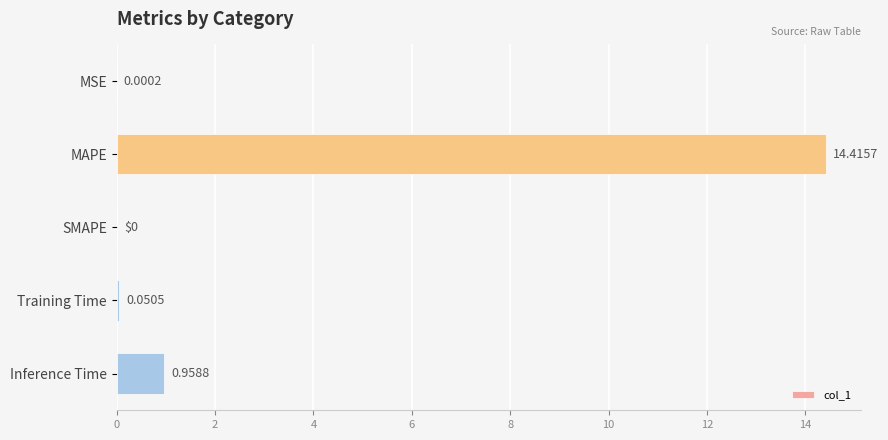

What is the average value?

3.1